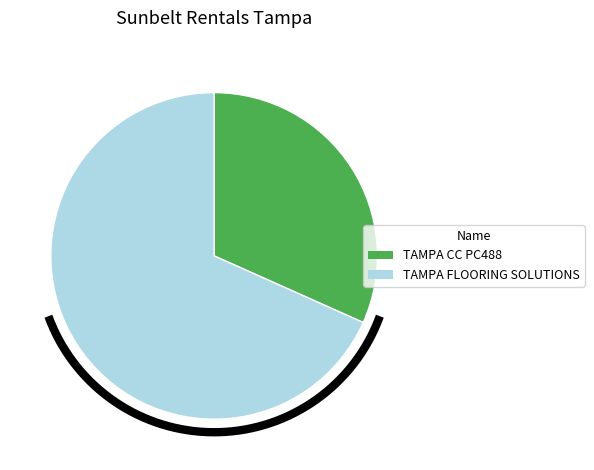

Count the number of slices in the pie.

2